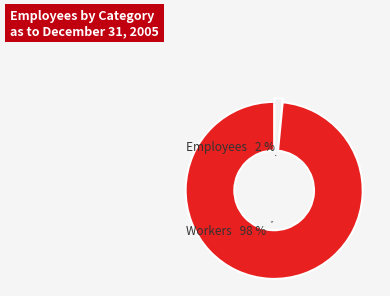

Is there a majority slice in this chart?

Yes